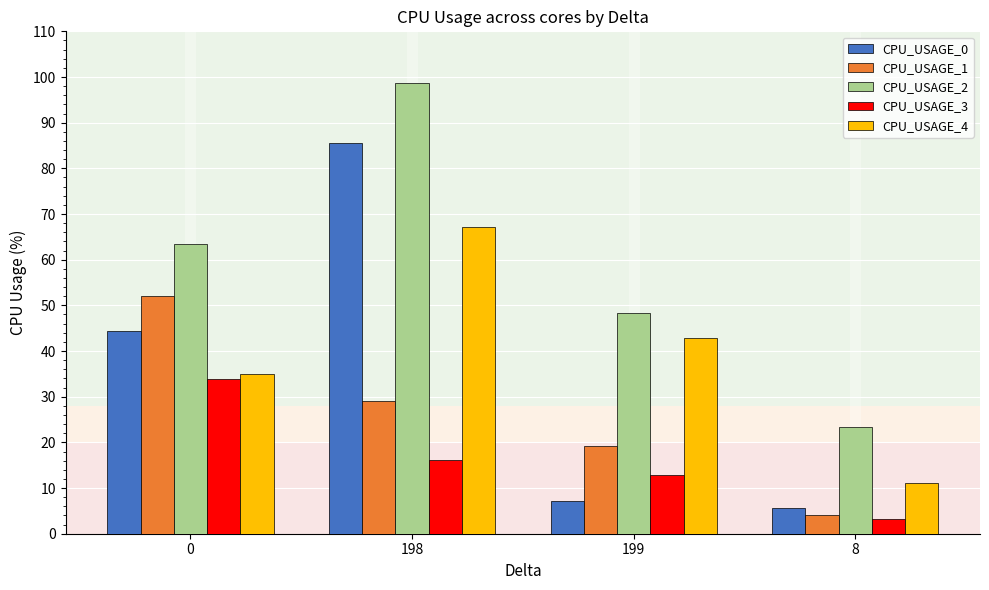

Rank the categories by CPU_USAGE_1 value from highest to lowest.

0, 198, 199, 8